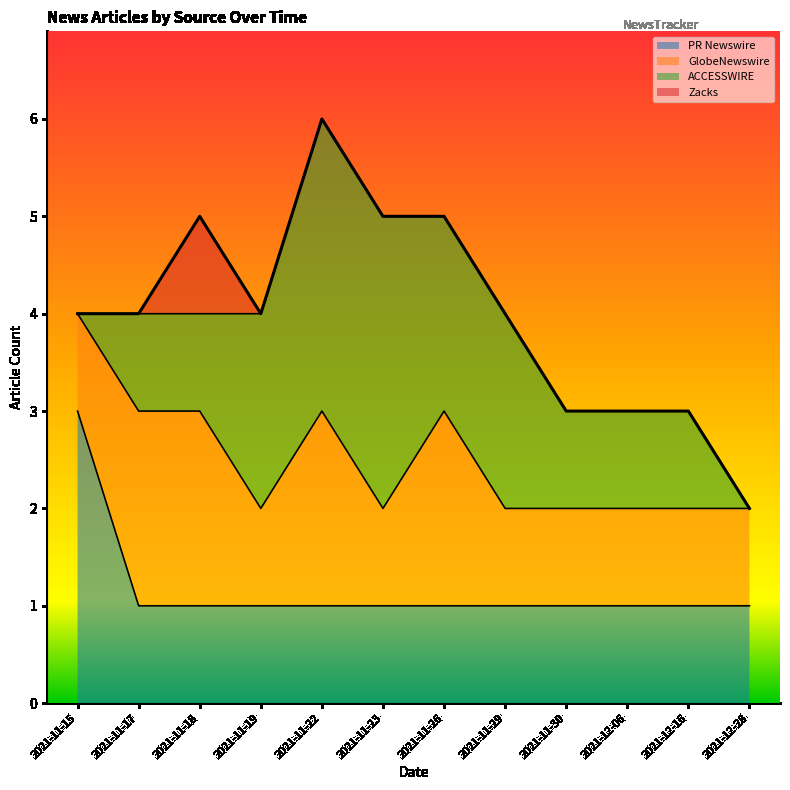

True or false: Zacks has a value of 0 at 2021-11-30.

False